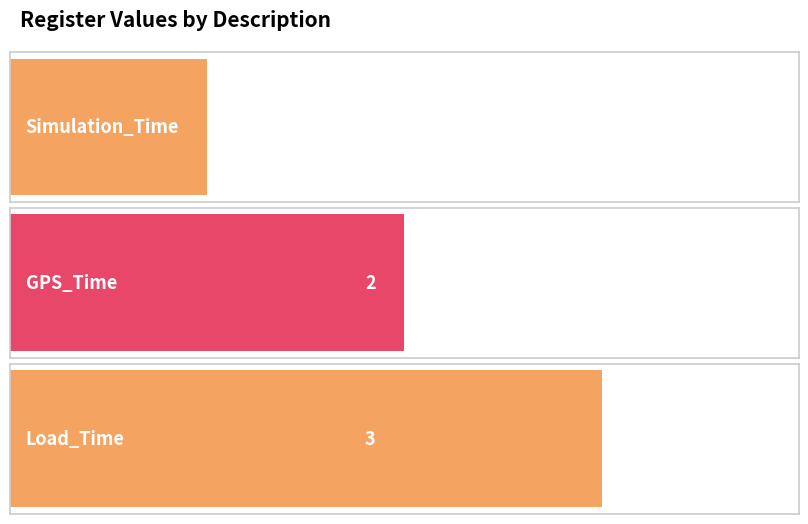

Does the chart contain stacked bars?

No